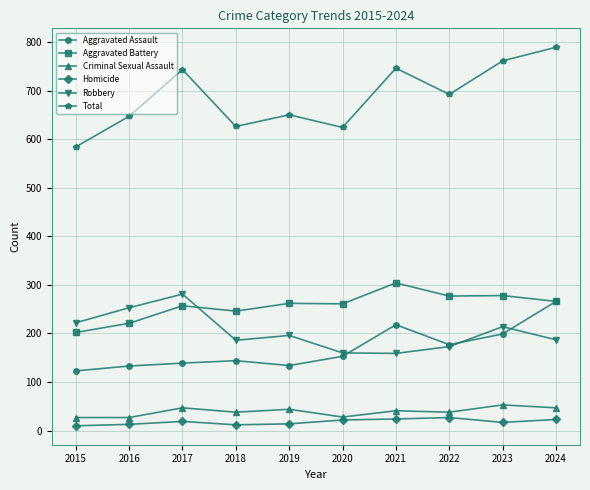

What are all the series names shown in the legend?

Aggravated Assault, Aggravated Battery, Criminal Sexual Assault, Homicide, Robbery, Total